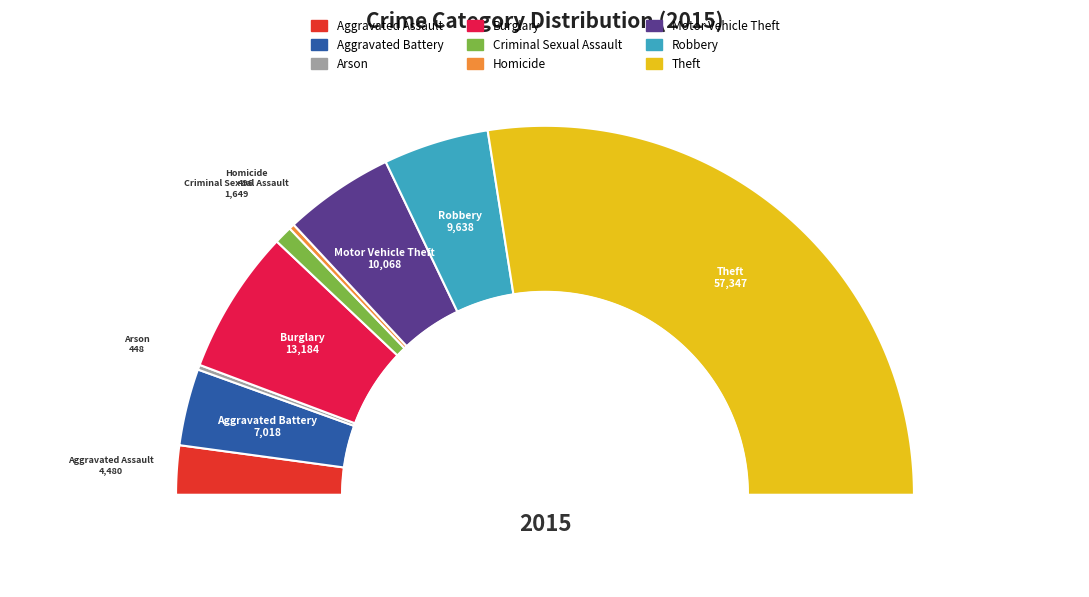

What portion of the pie excludes Robbery?

90.8%